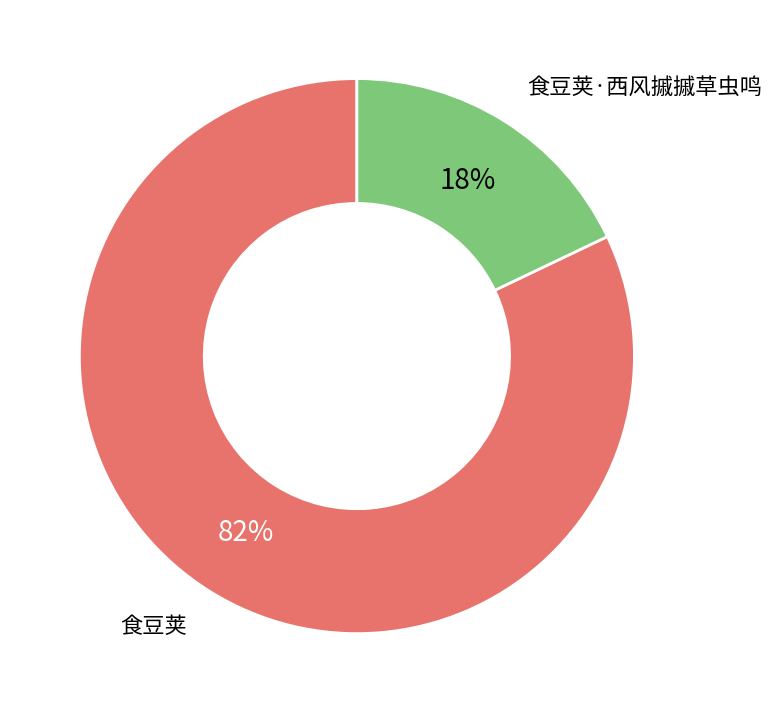

Combined, do 食豆荚·西风摵摵草虫鸣 and 食豆荚 account for over 50%?

Yes